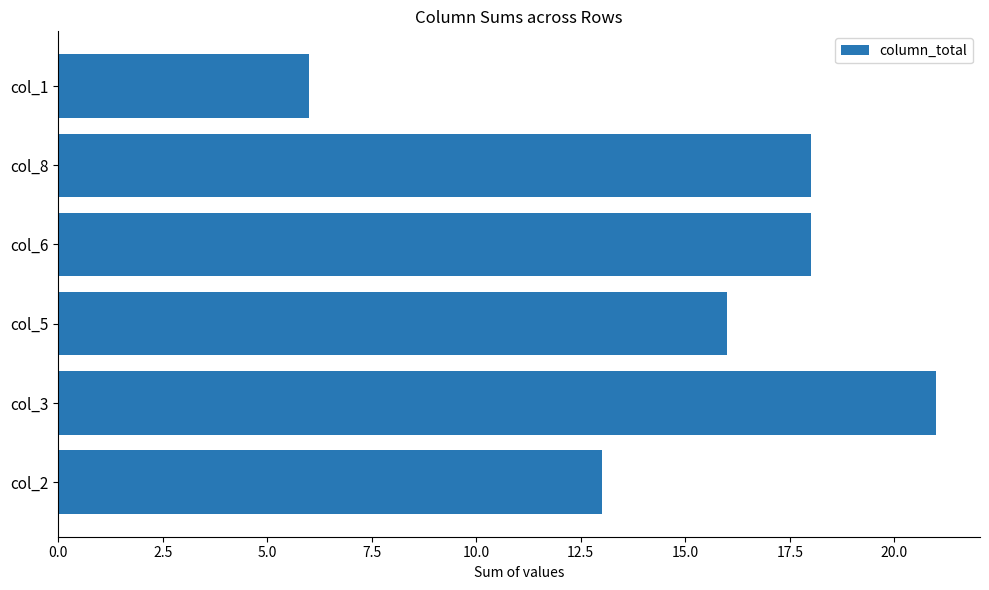

How many values are between 13 and 18?

4